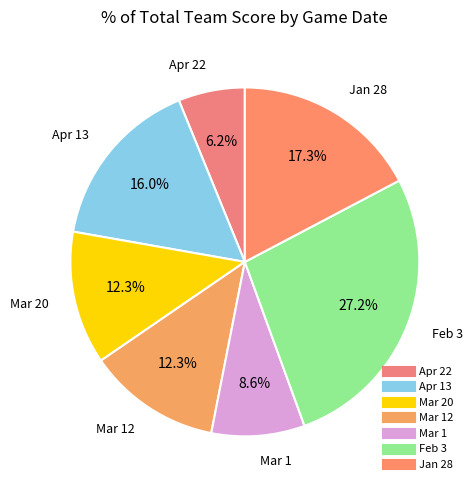

Which category has the biggest portion of the pie?

Feb 3